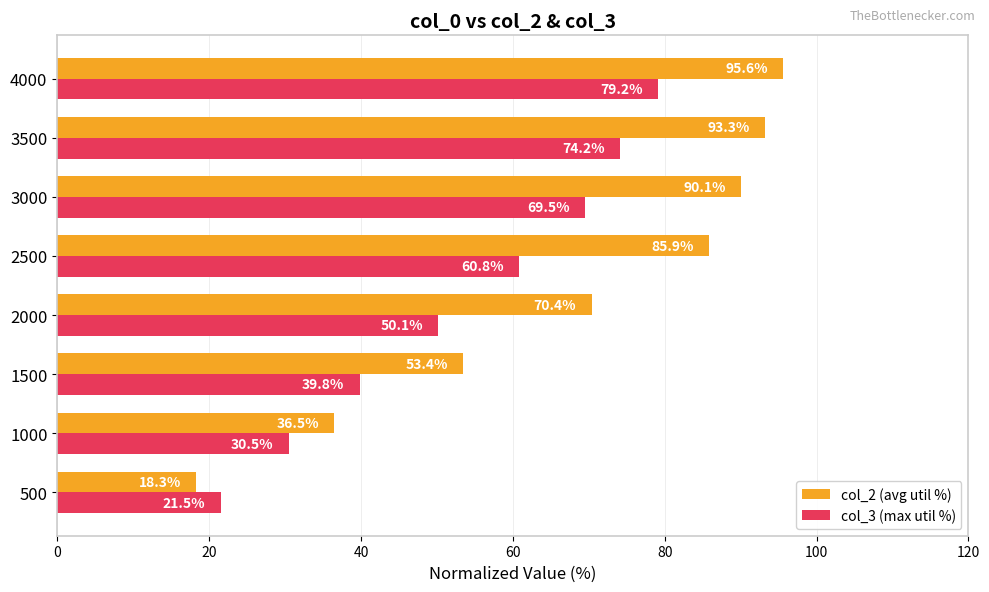

Is it true that col_2 (avg util %) equals 85.9 at 2500?

True